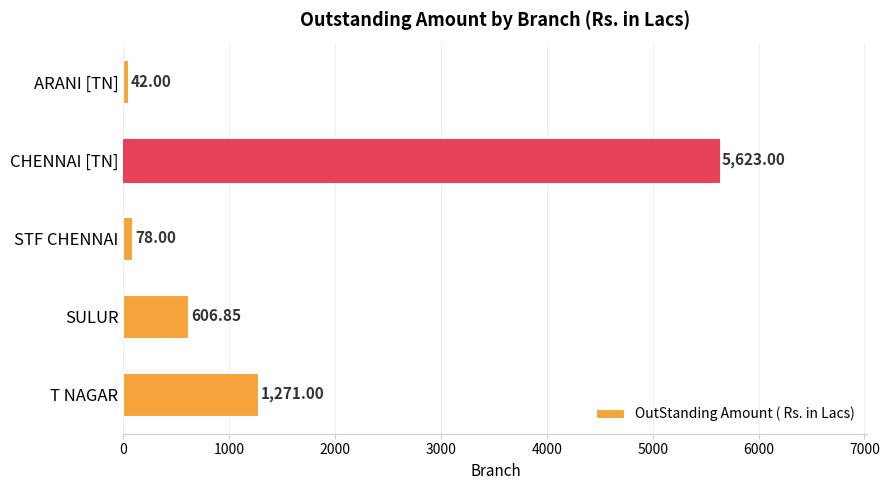

What is the label of the 3rd bar from the bottom?

STF CHENNAI